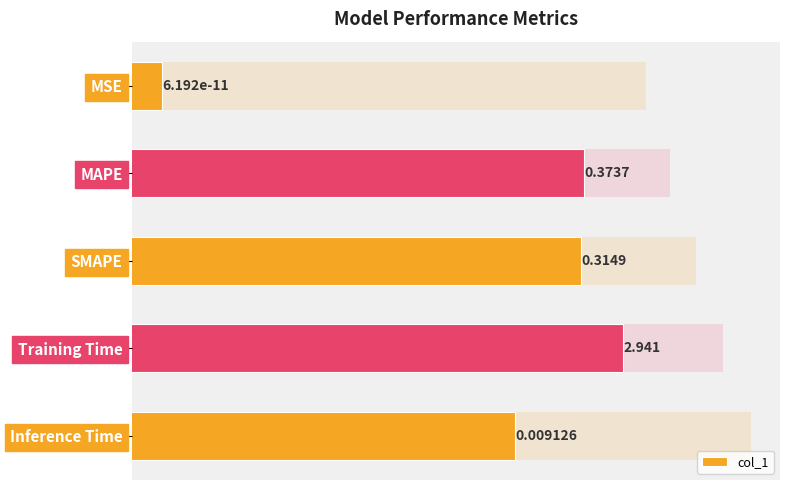

Reading left to right, extract all data points from this chart.

0.0	0.4	0.3	2.9	0.0